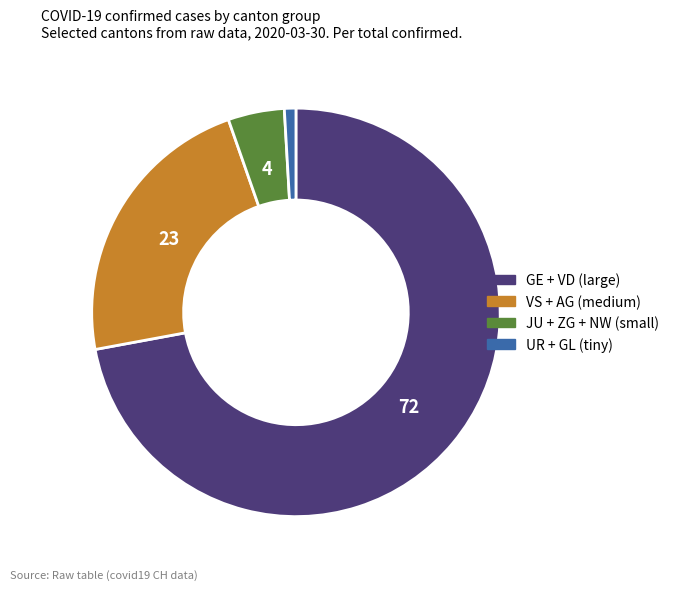

How many segments does this pie chart have?

4